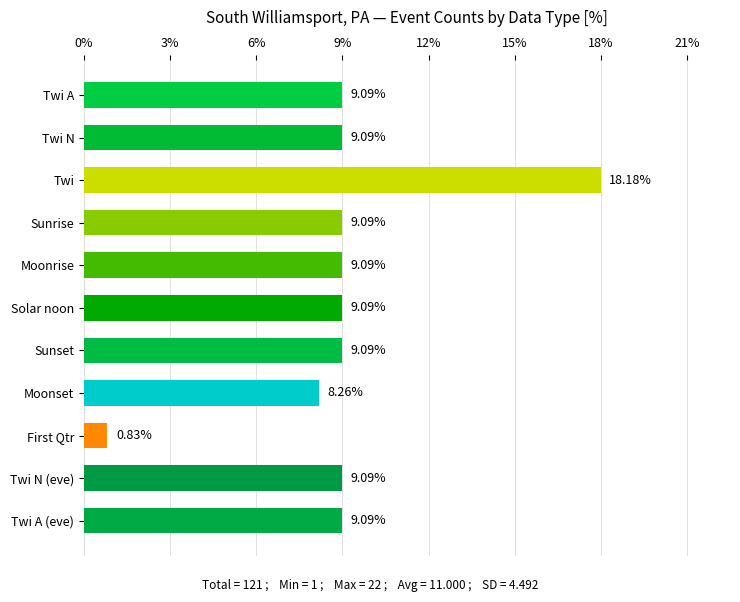

What is the average value?

9.1